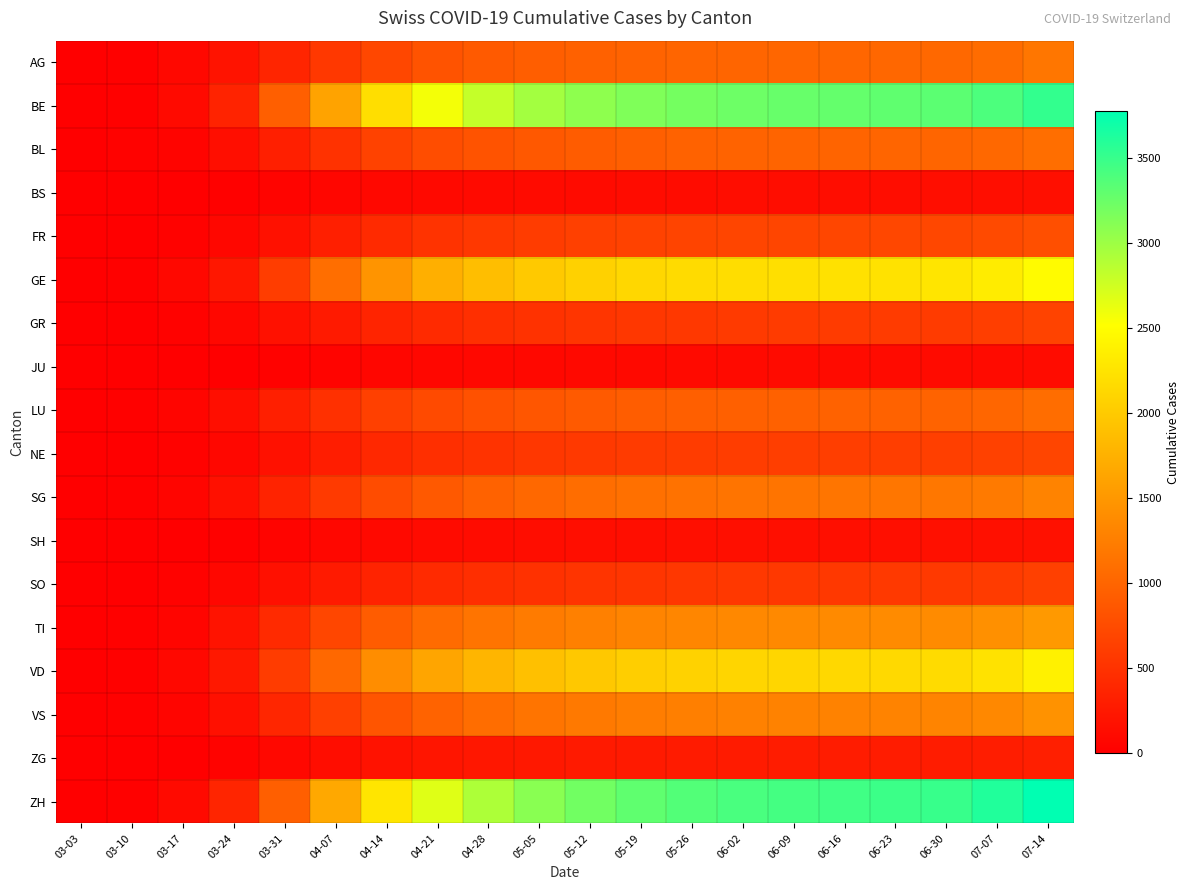

What is the total value across all series at 07-07?

22037